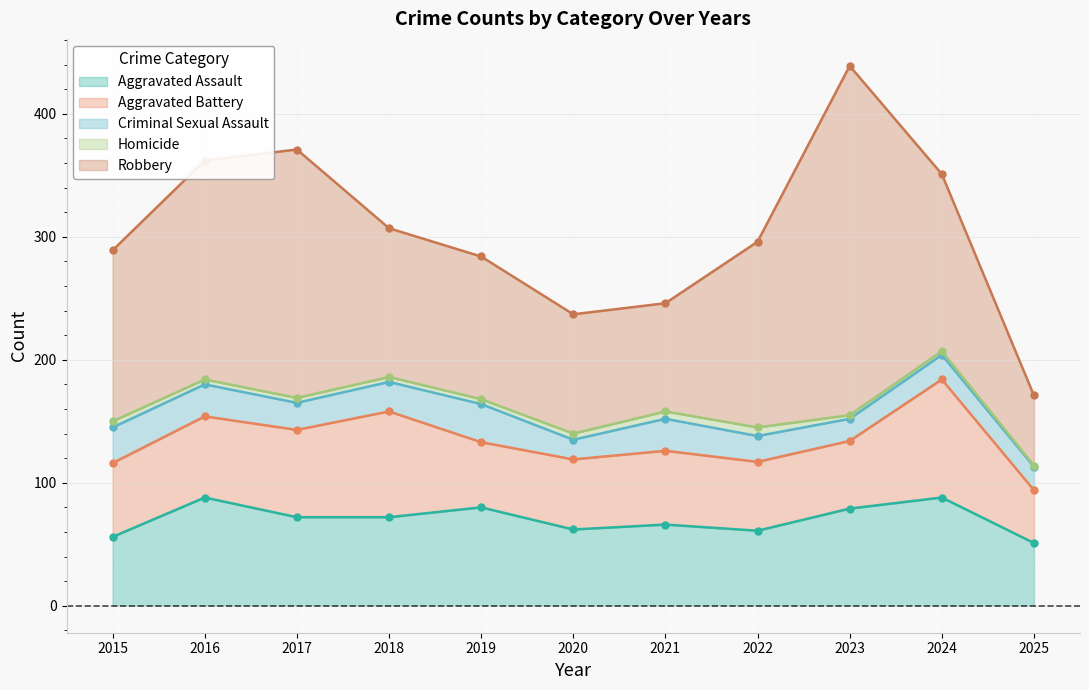

What is the value of the Homicide point at the 1st from the left?

5